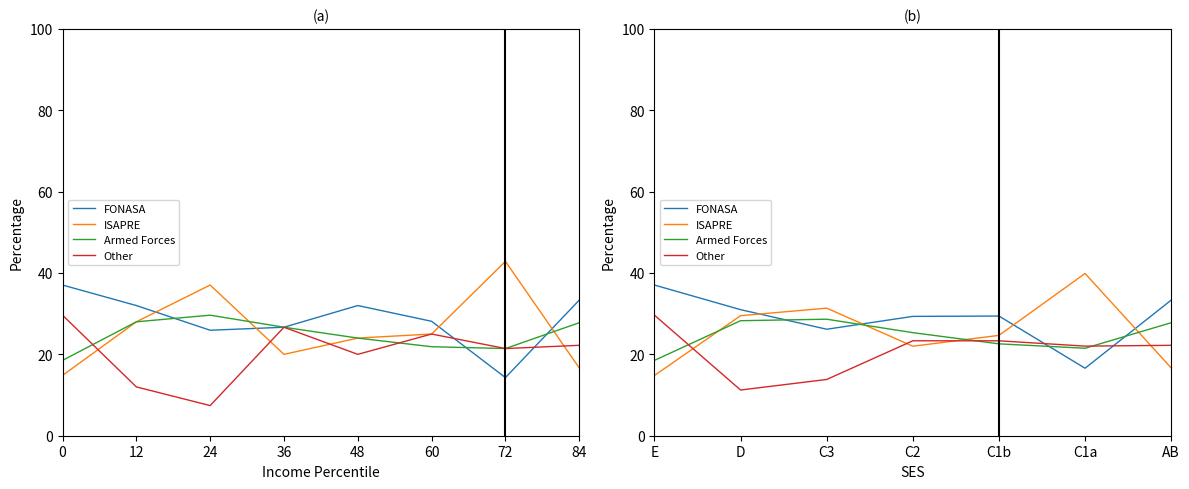

True or false: ISAPRE has a value of 24.7 at C1b.

True